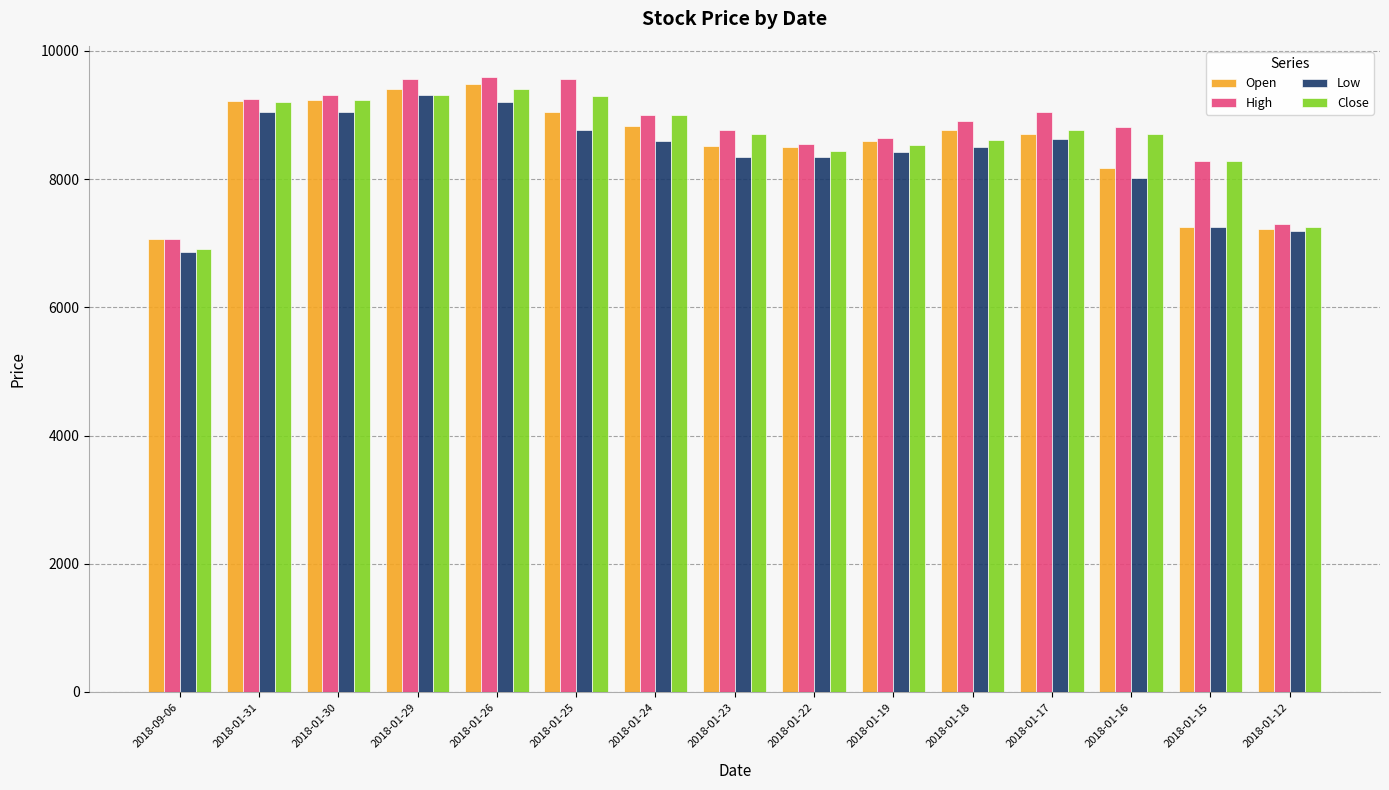

What is the total value across all series at 2018-09-06?

27890